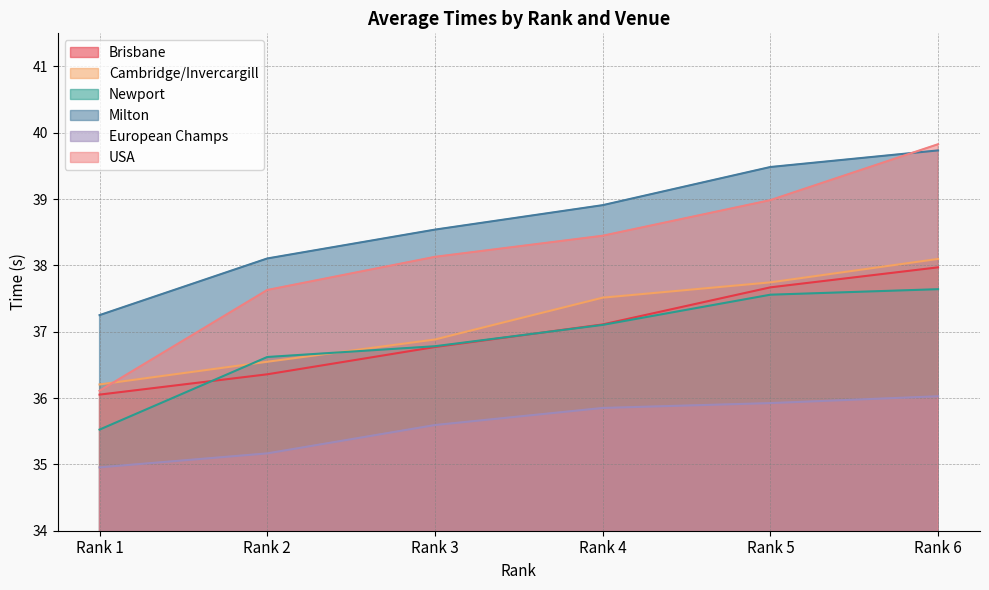

What are all the series names shown in the legend?

Brisbane, Cambridge/Invercargill, Newport, Milton, European Champs, USA